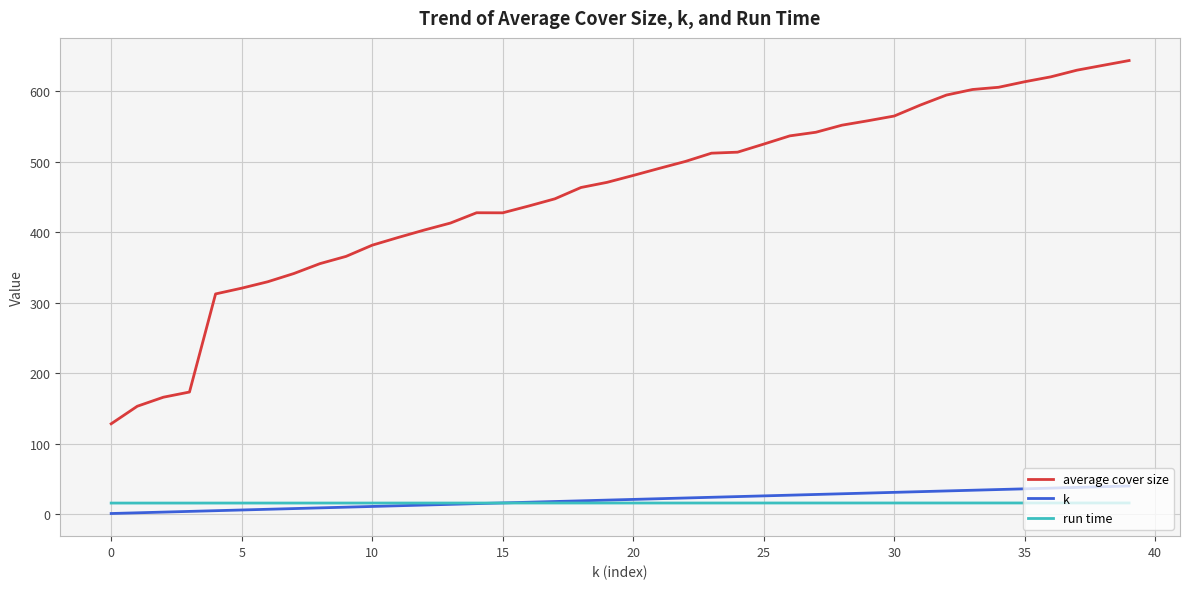

What is the maximum value for k?

40.0